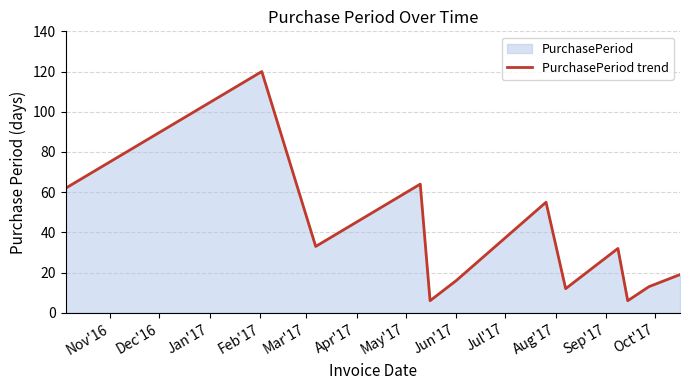

What is the sum of all values?

438